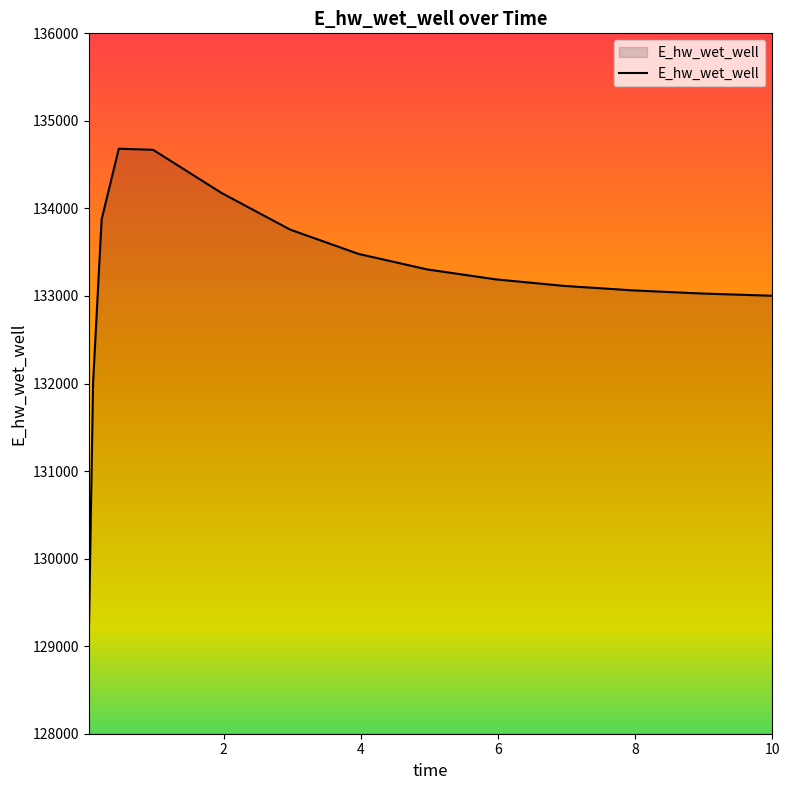

What is the greatest value displayed?

134682.2